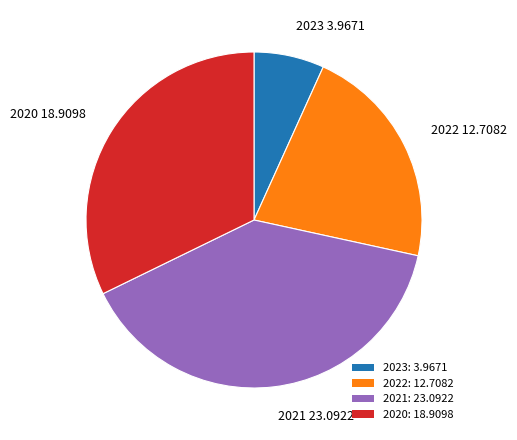

Is there any slice that represents more than half of the pie?

No